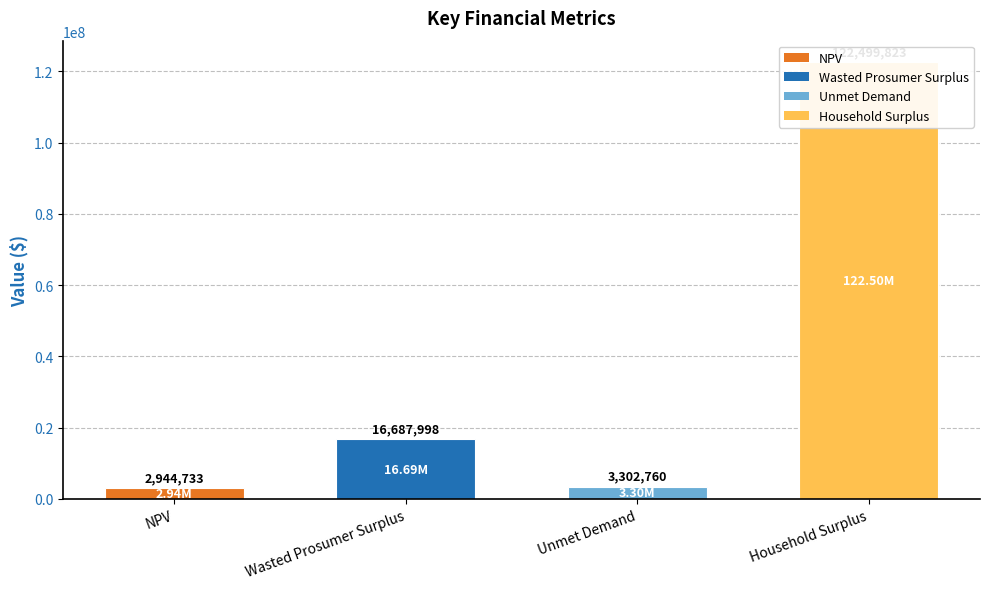

What is the average value?

36358828.3